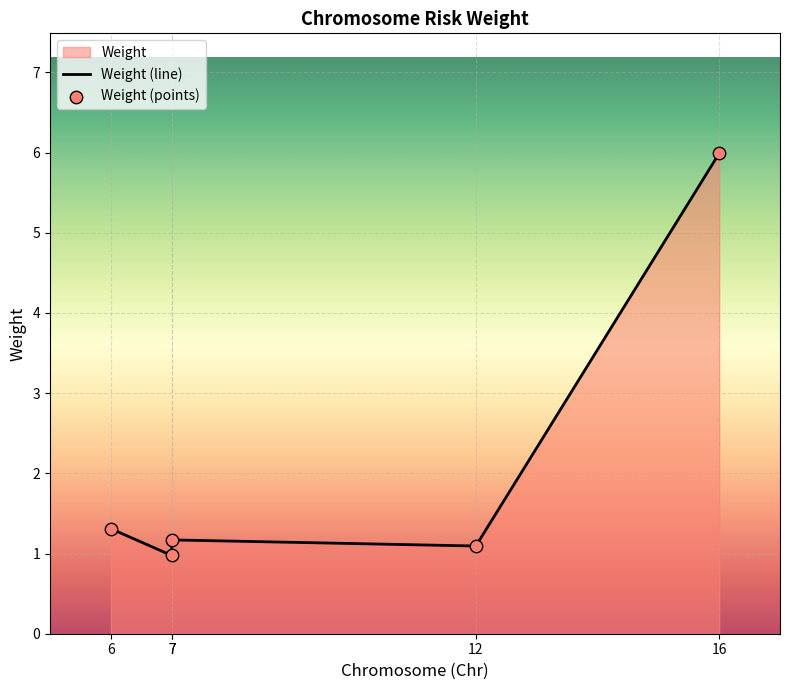

What is the total value across all series at 7?

2.0